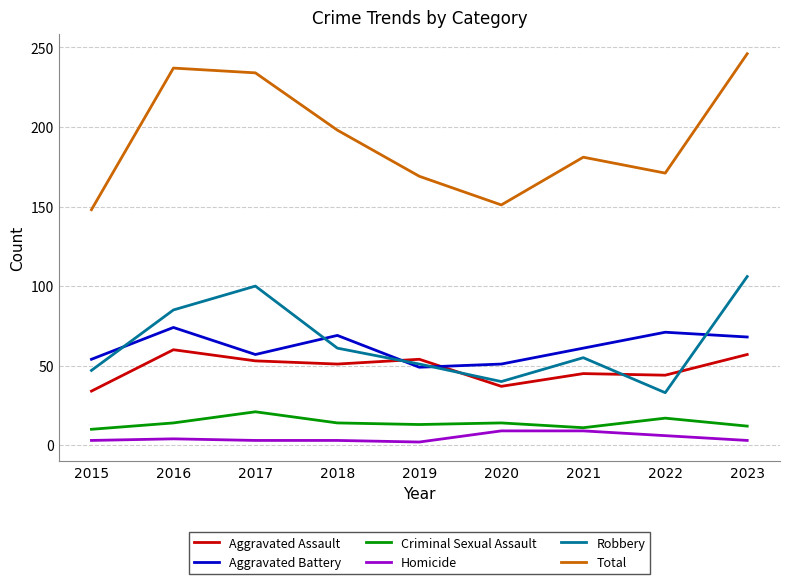

At which category does the chart reach its peak across all series?

2023